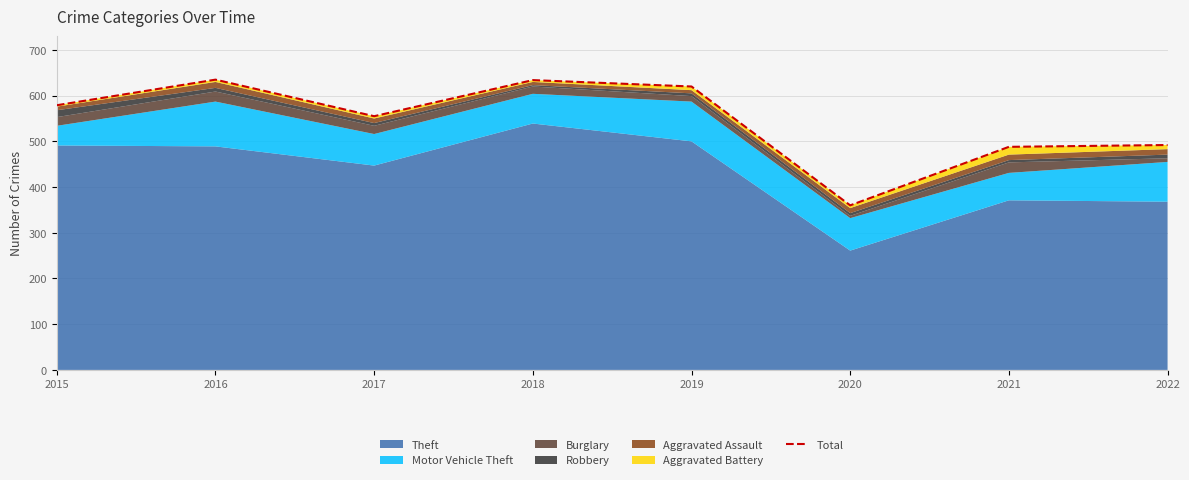

The chart shows a value of 581 at 2020. True or false?

False